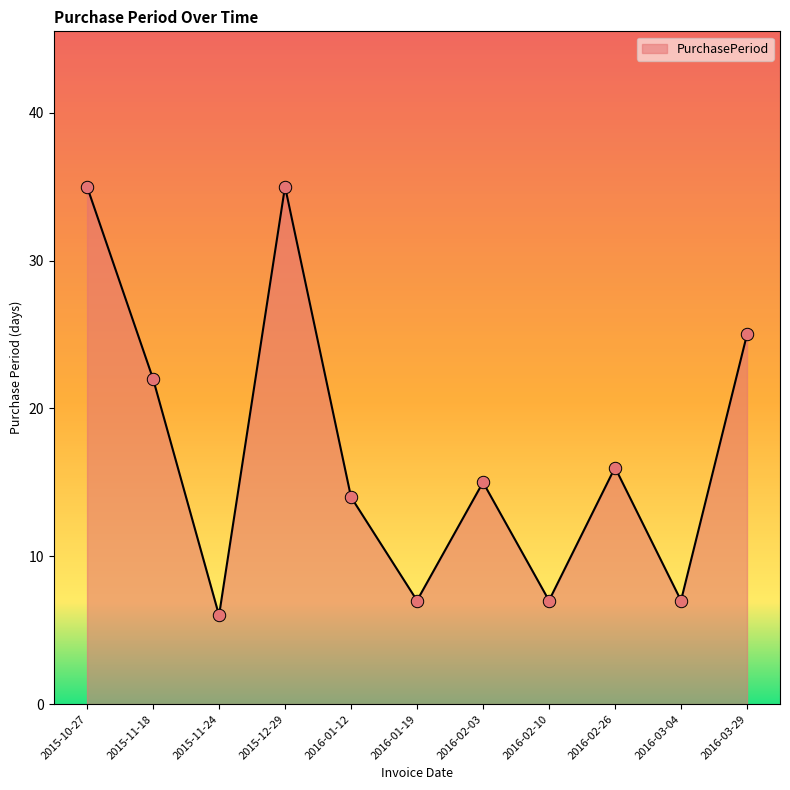

What is the ratio of the value at 2016-01-12 to the value at 2016-02-26?

0.9